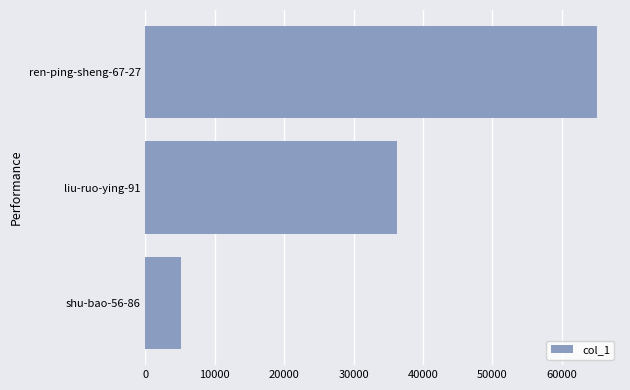

Where is the data nearest to the value 35110?

liu-ruo-ying-91